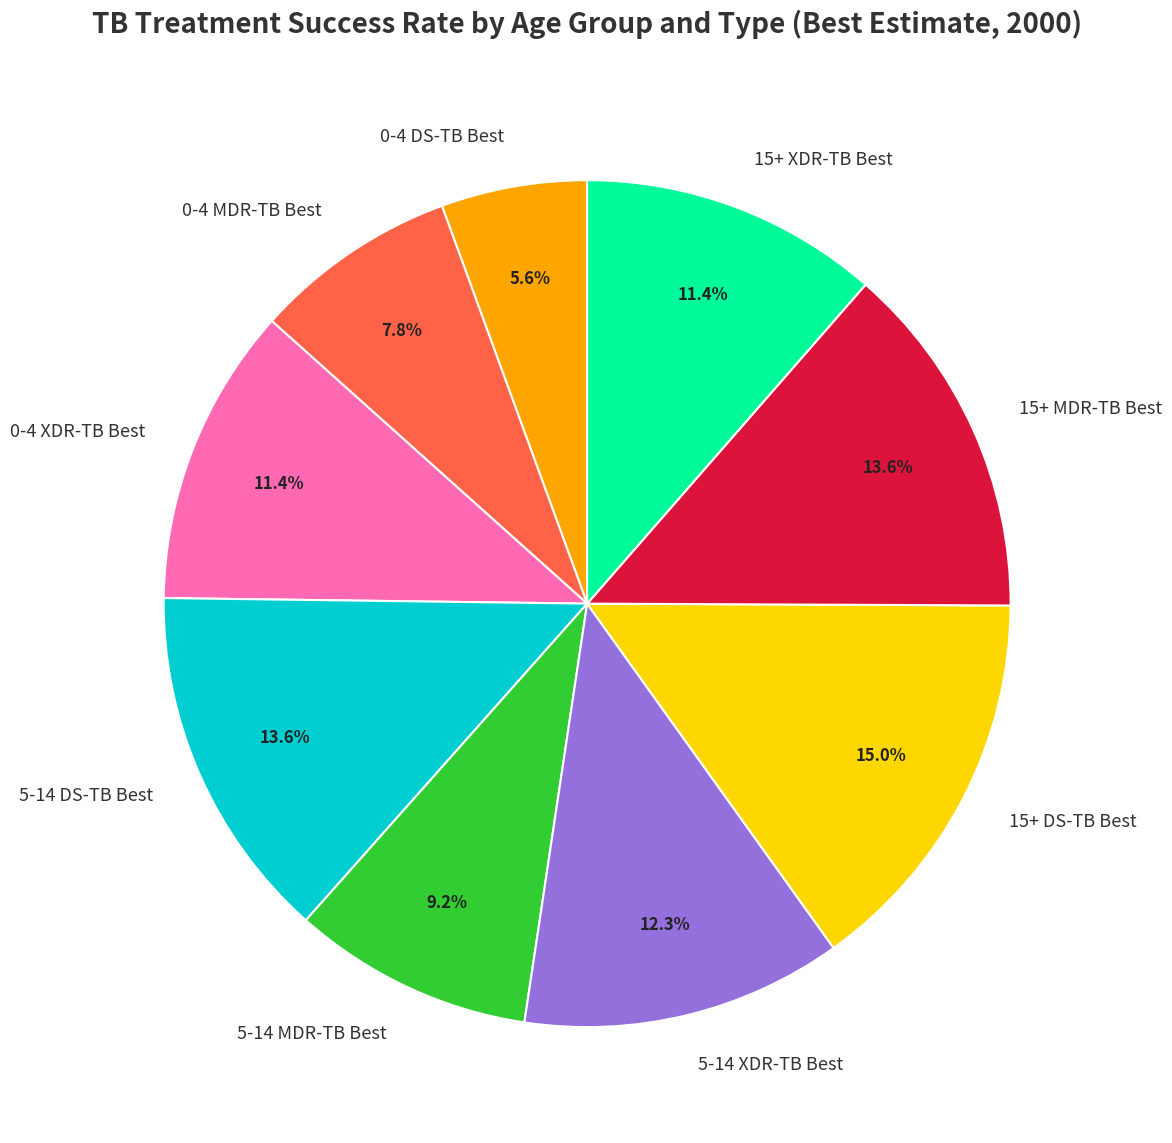

To the nearest percent, what is the combined percentage of 5-14 DS-TB Best and 0-4 DS-TB Best?

19%